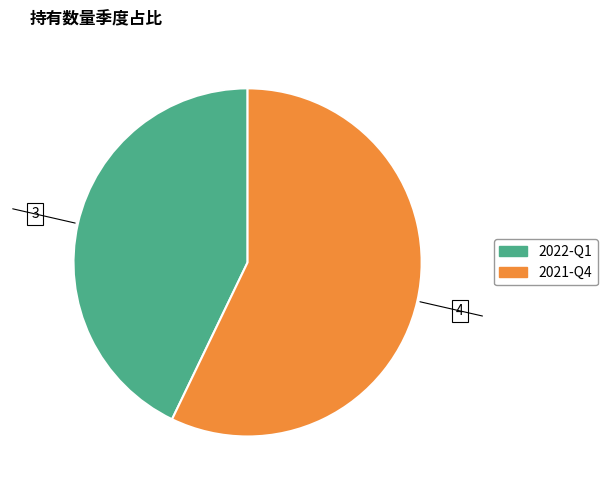

Does 2021-Q4 account for over 50% of the chart?

Yes